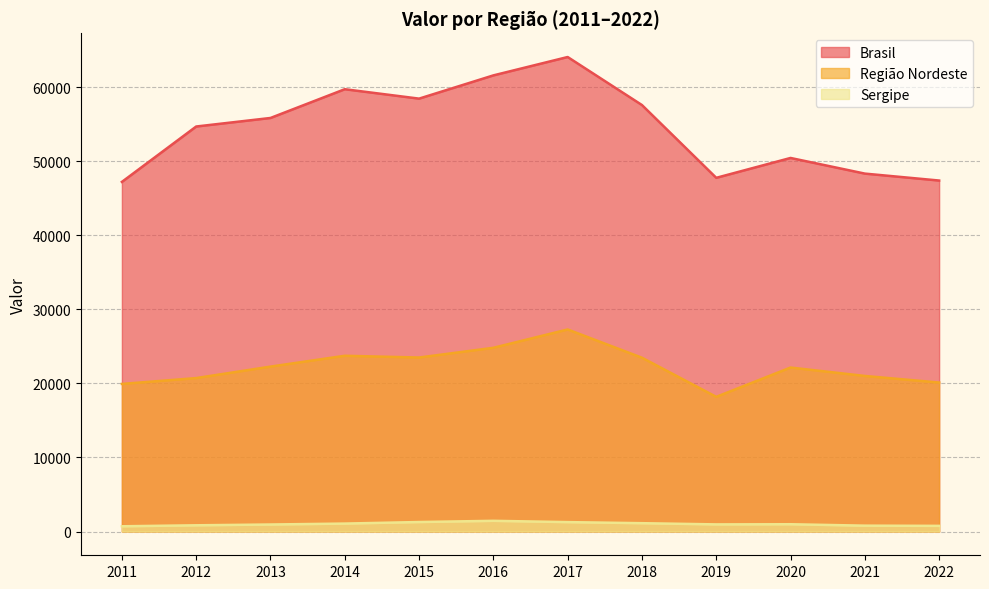

True or false: Brasil and Região Nordeste cross at least once.

False